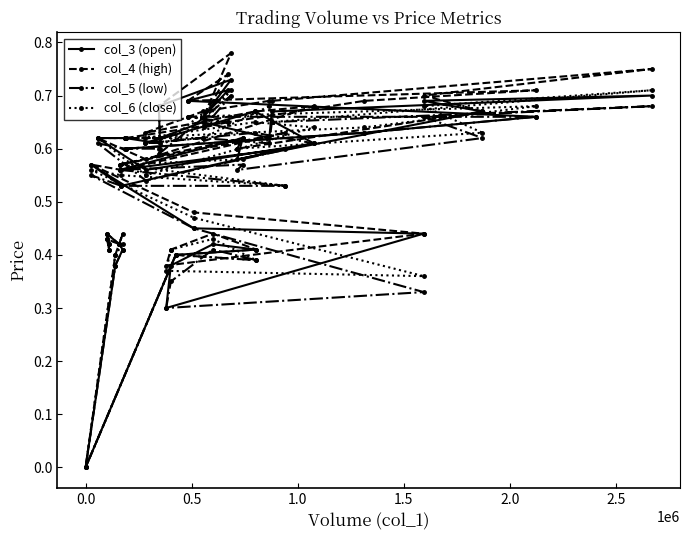

What is the average value of the col_3 (open) series?

0.5